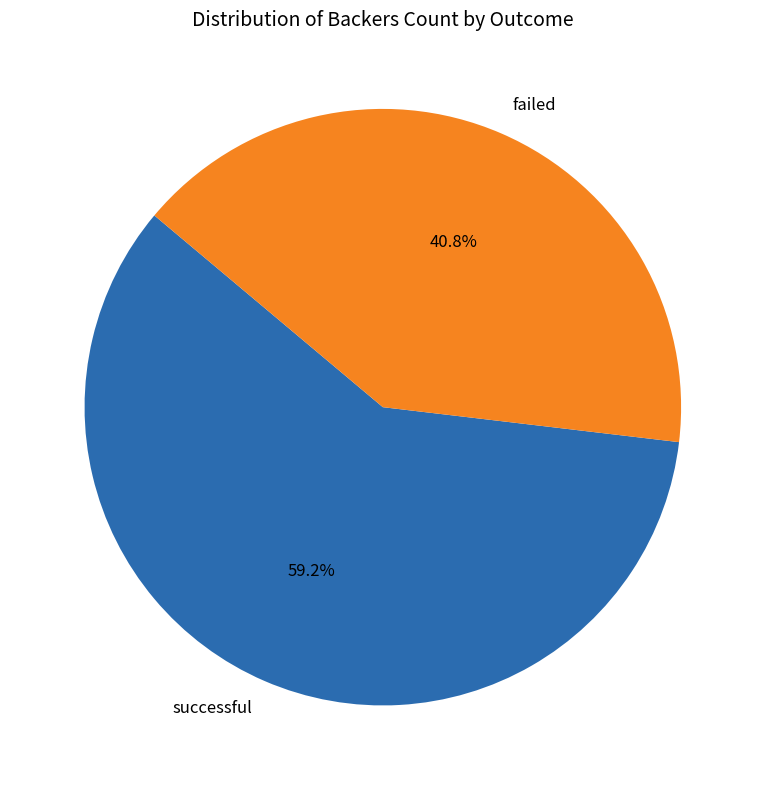

To the nearest percent, what portion does failed represent?

41%